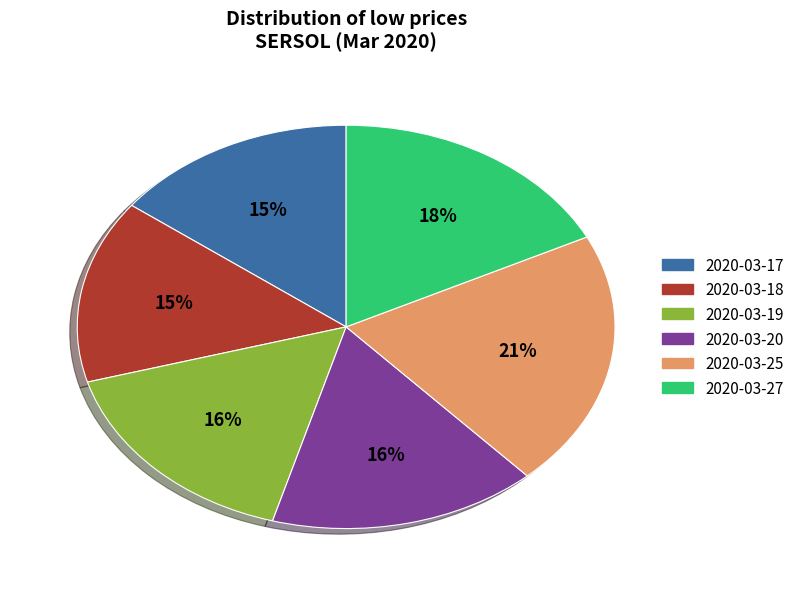

Does any single category account for the majority?

No